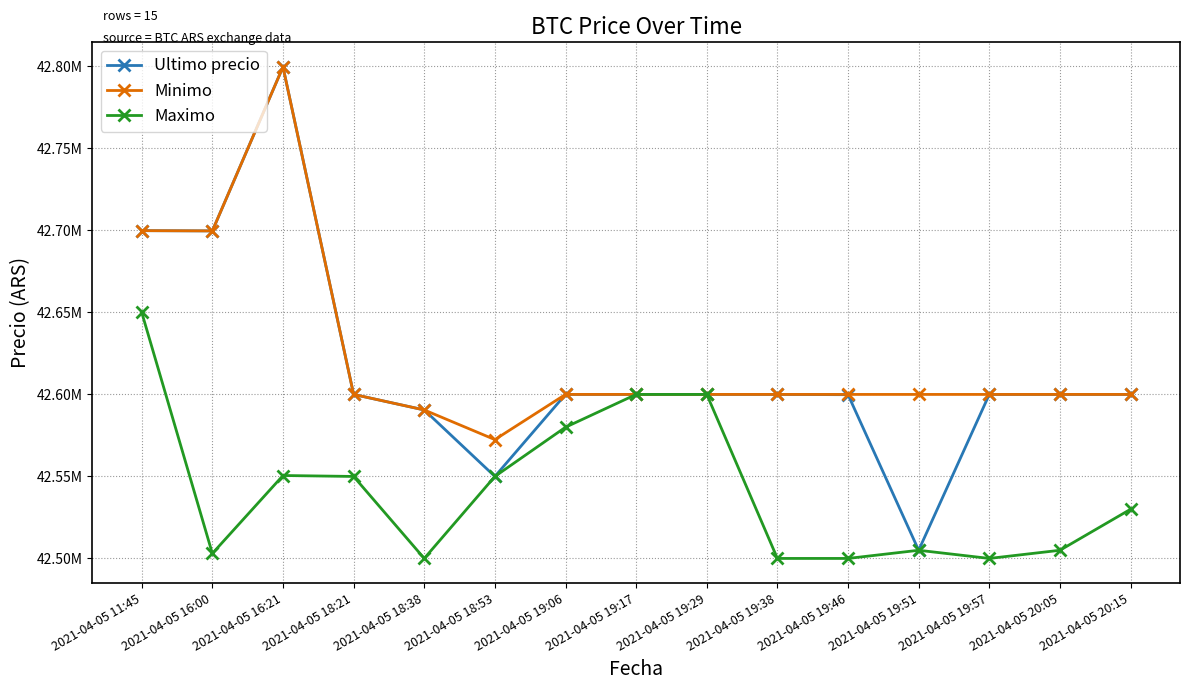

True or false: Ultimo precio and Maximo cross at least once.

False